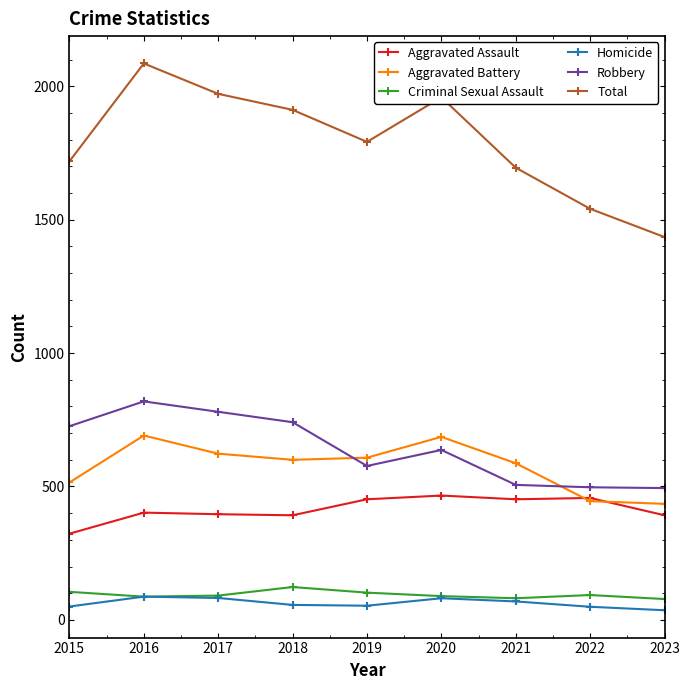

Count the number of data series in this chart.

6